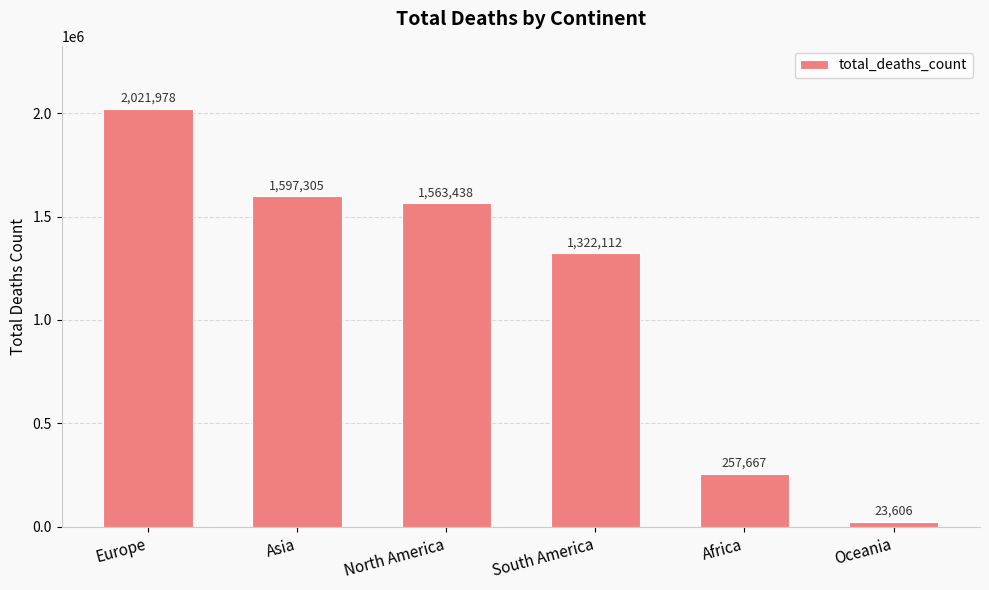

Are the bars horizontal?

No